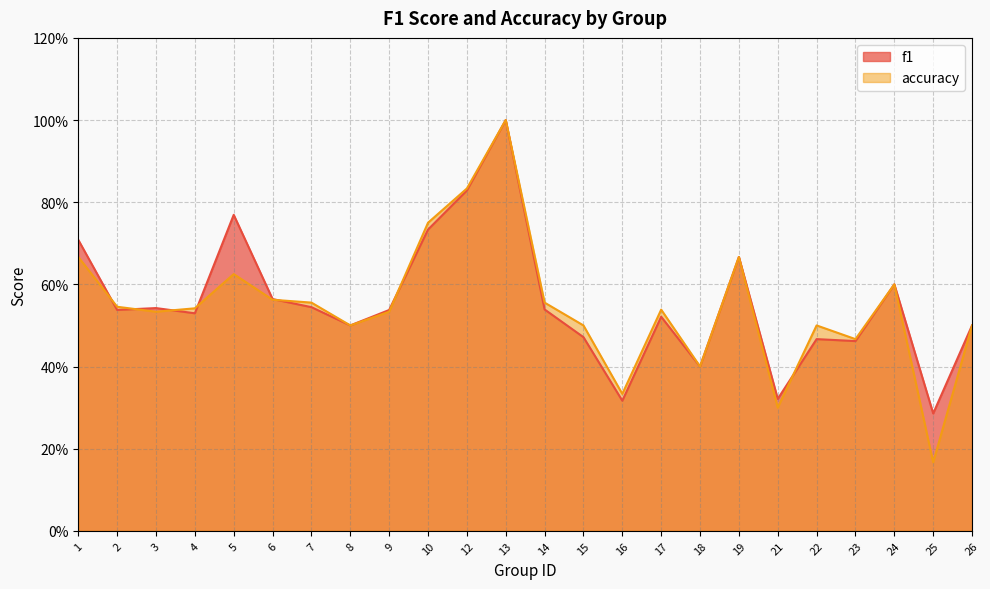

Where is f1 nearest to the value 0?

25